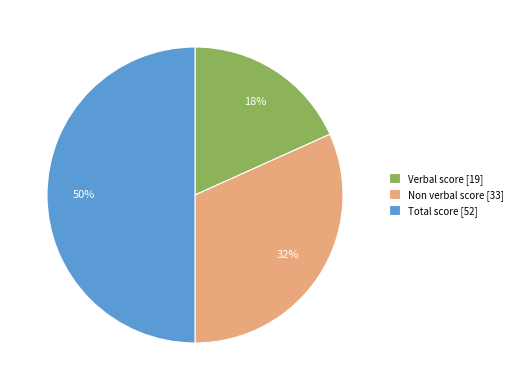

Which slice is the smallest?

Verbal score